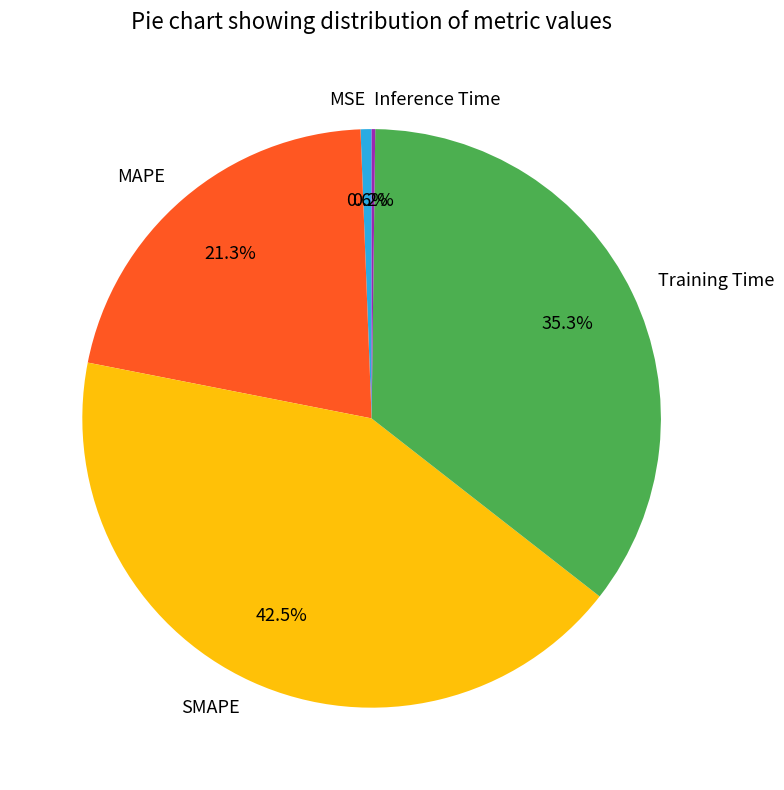

Which has a higher value, MSE or SMAPE?

SMAPE